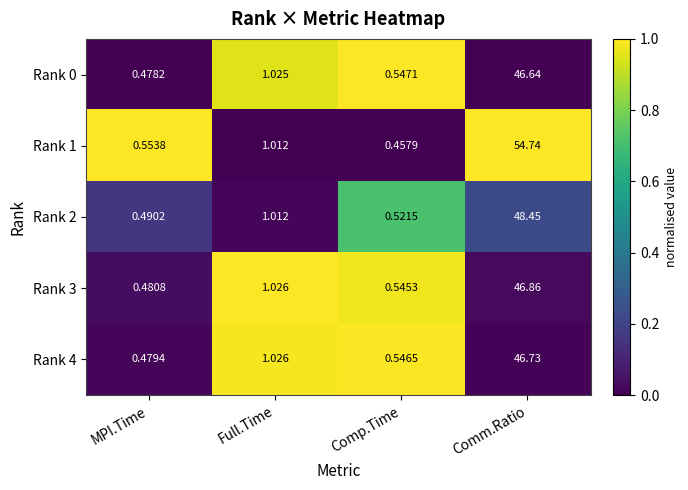

Which category has the lowest value in the Rank 1 series?

Comp.Time